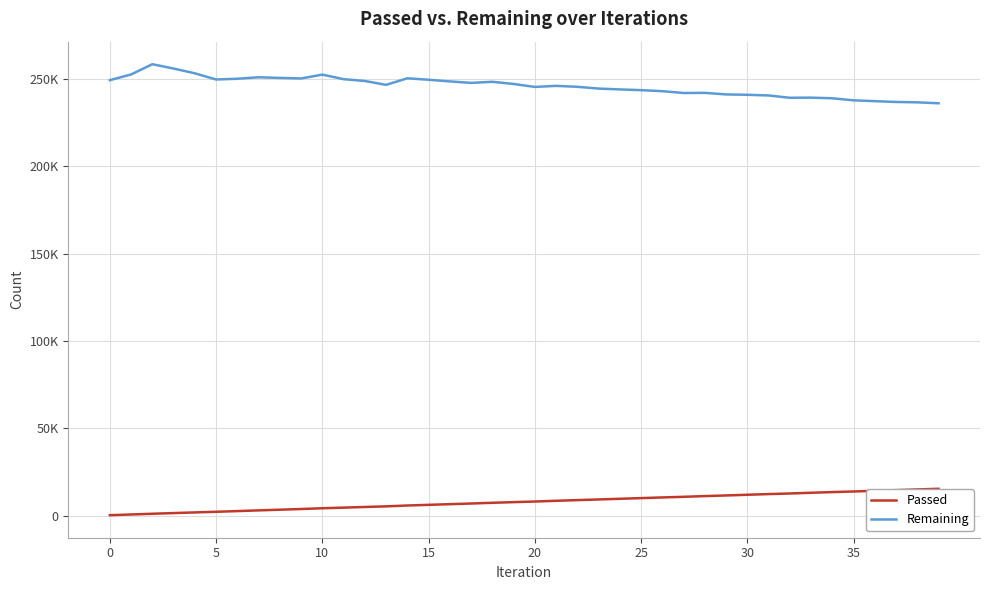

List the series in order of their peak value, lowest first.

Passed, Remaining